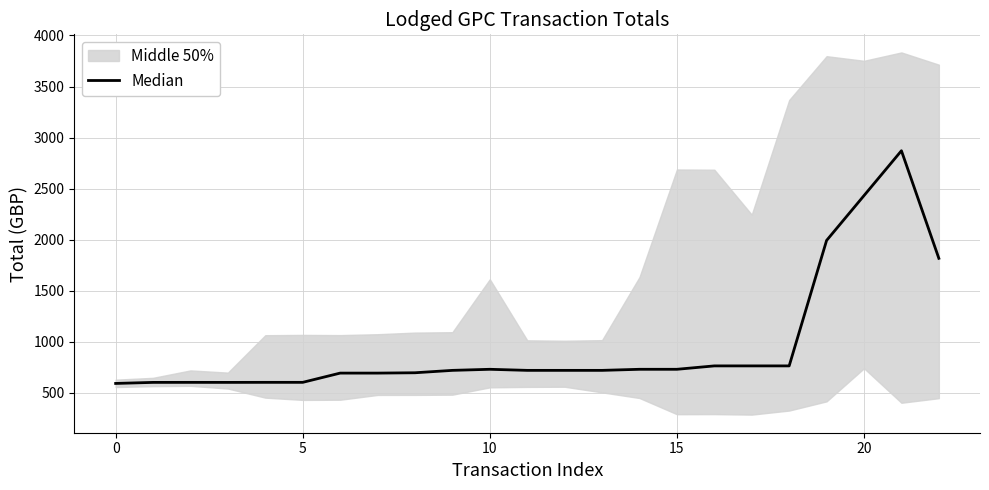

Where does the data first go above 719?

9